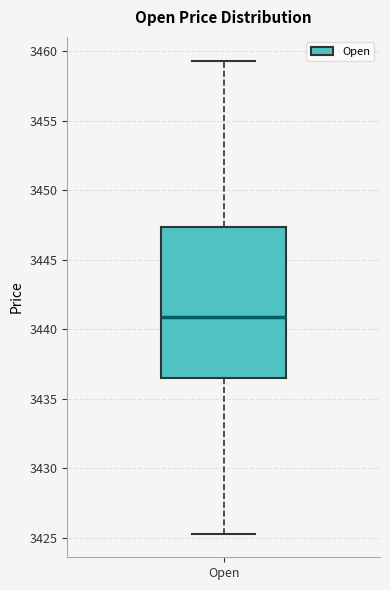

Read this box plot against the y-axis: the position of the median line, the range covered by the box, and the ends of both whiskers. The values are not printed on the chart, so give them approximately, as read against the axis.

median 3441.0, box 3436.5 to 3447.5, whiskers 3425.5 to 3459.5